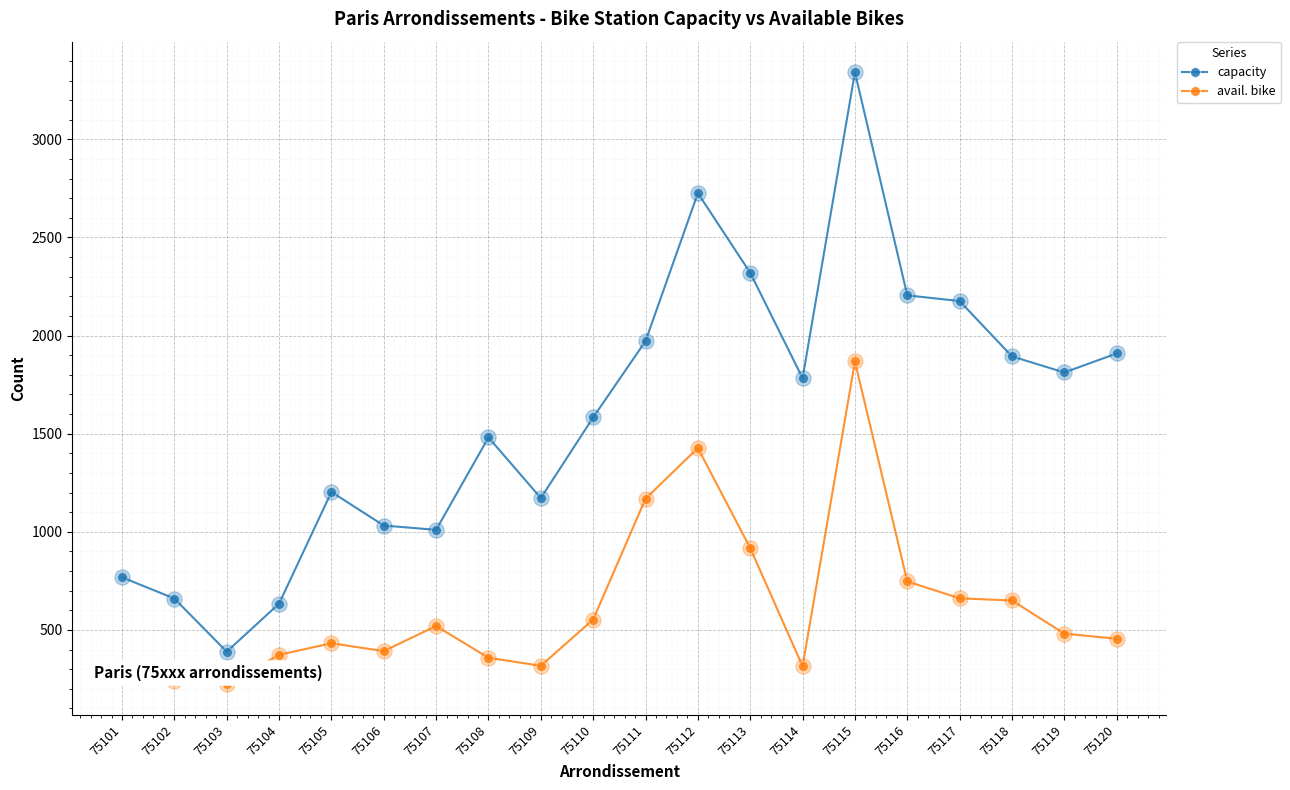

Which series has the largest range (max minus min)?

capacity